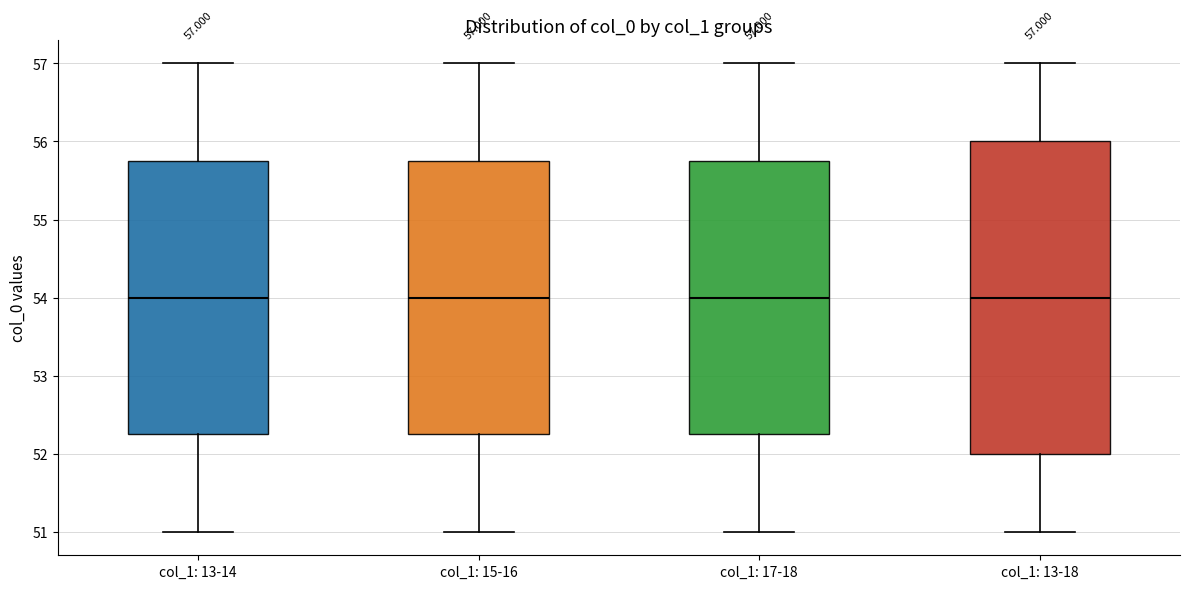

Comparing the boxes themselves (not the whiskers), which one is the tallest?

col_1: 13-18